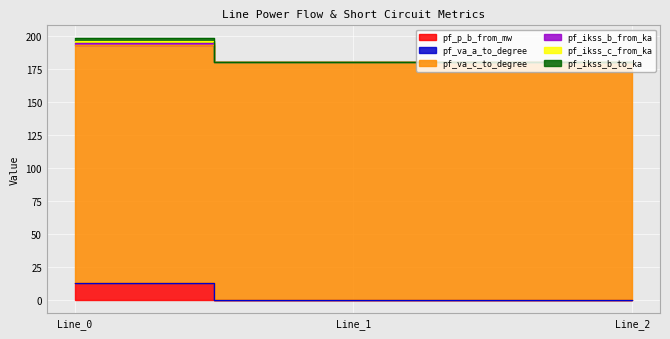

Count the number of categories in the chart.

3